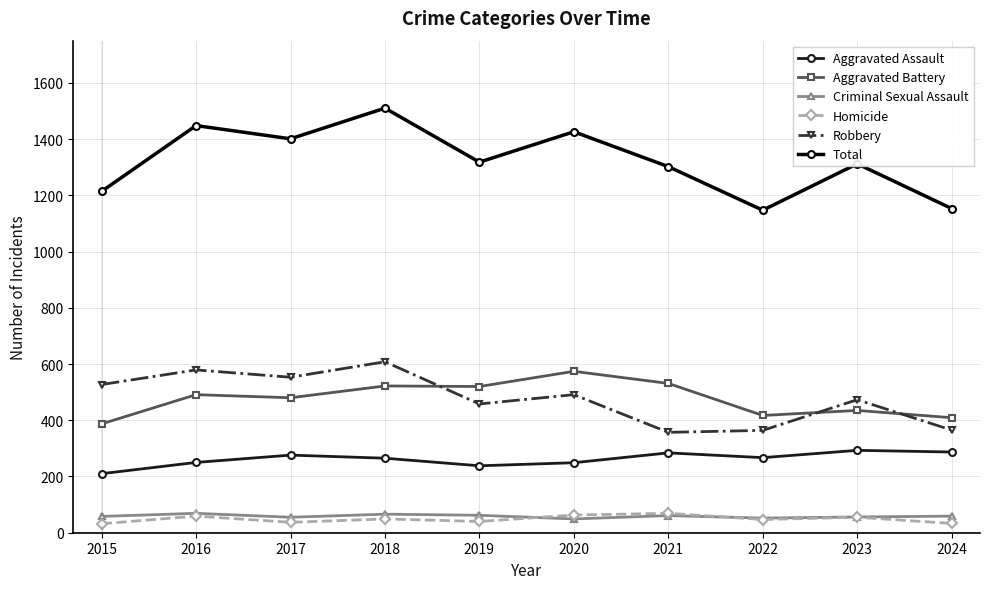

What is the approximate value of Aggravated Battery at 2020, to the nearest 5?

575